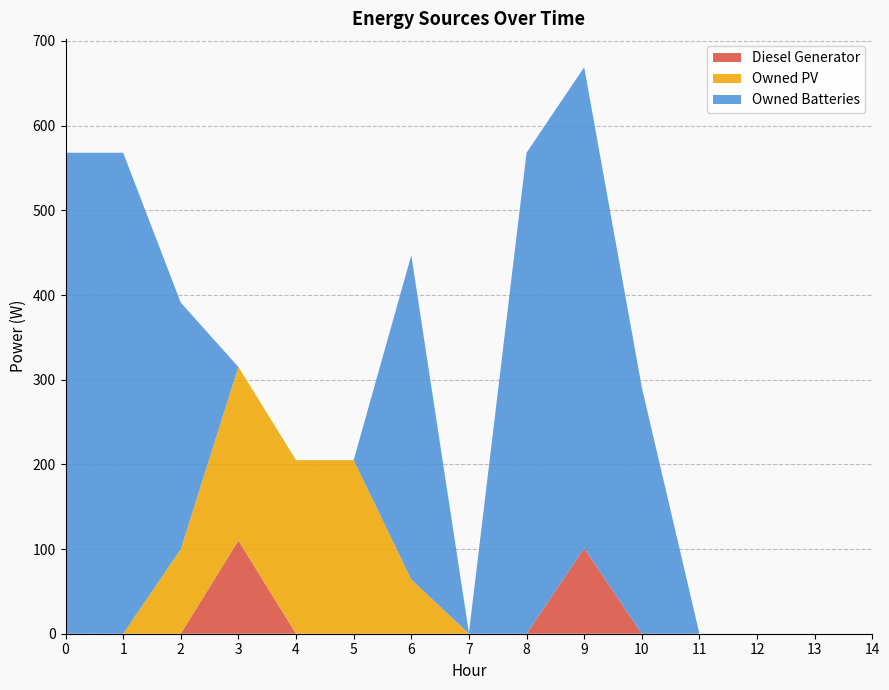

Reading left to right, what are all the values shown in this chart?

Diesel Generator: 0	0	0	110	0	0	0	0	0	101	0	0	0	0	0
Owned PV: 0	0	100	205	205	205	64	0	0	0	0	0	0	0	0
Owned Batteries: 568	568	291	0	0	0	383	1	568	568	291	0	0	0	0